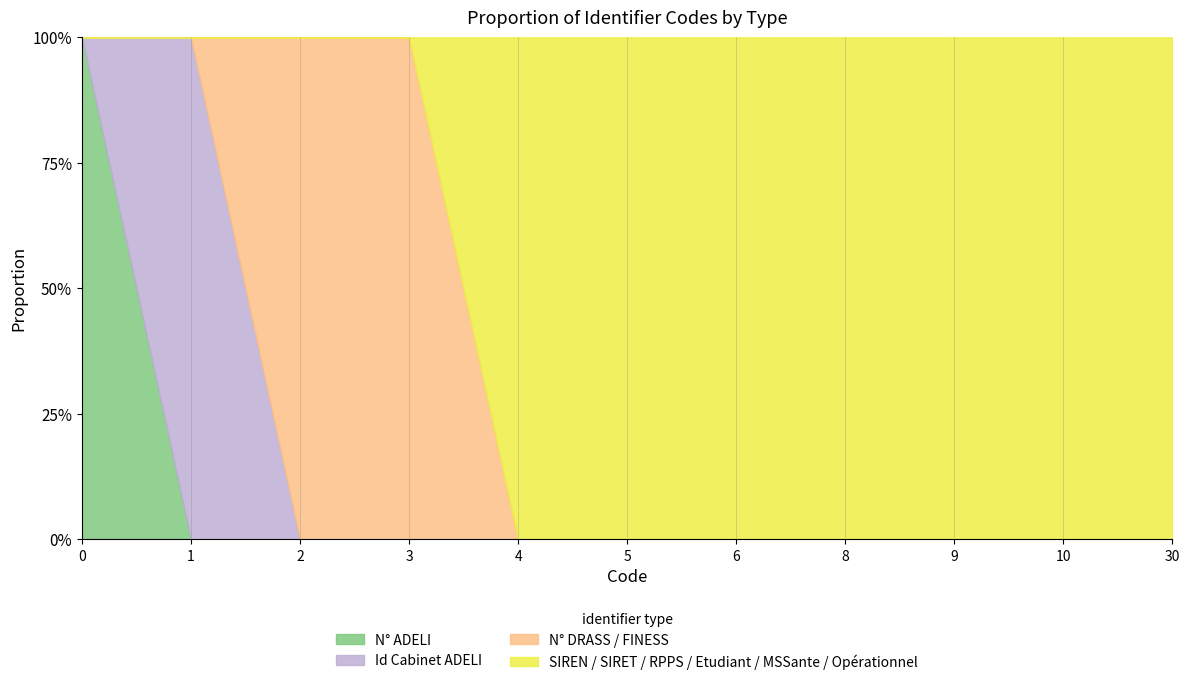

How many data points in Id Cabinet ADELI are above 0?

1